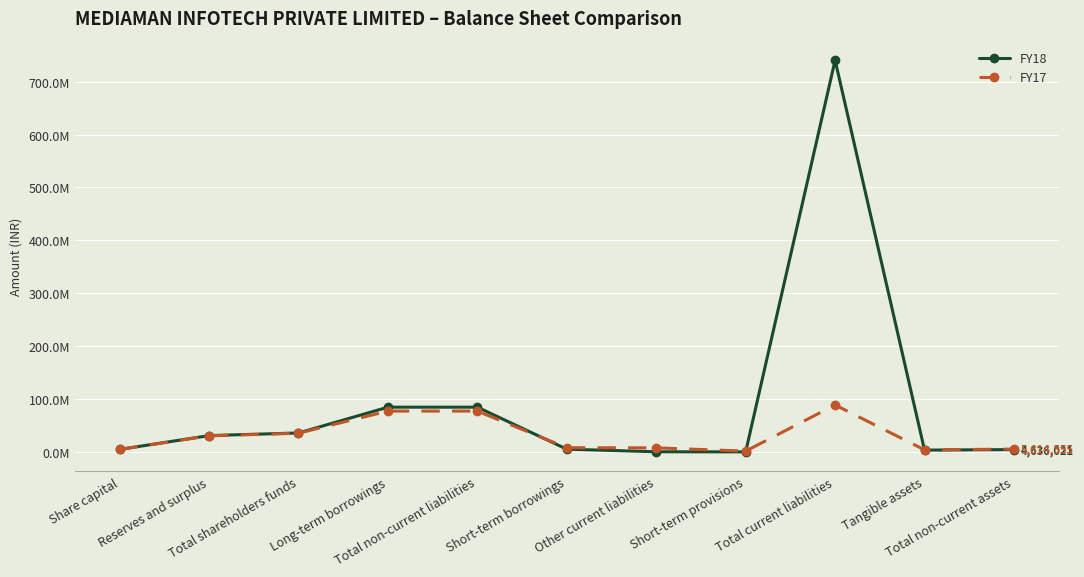

What is the total value across all series at Share capital?

10000000